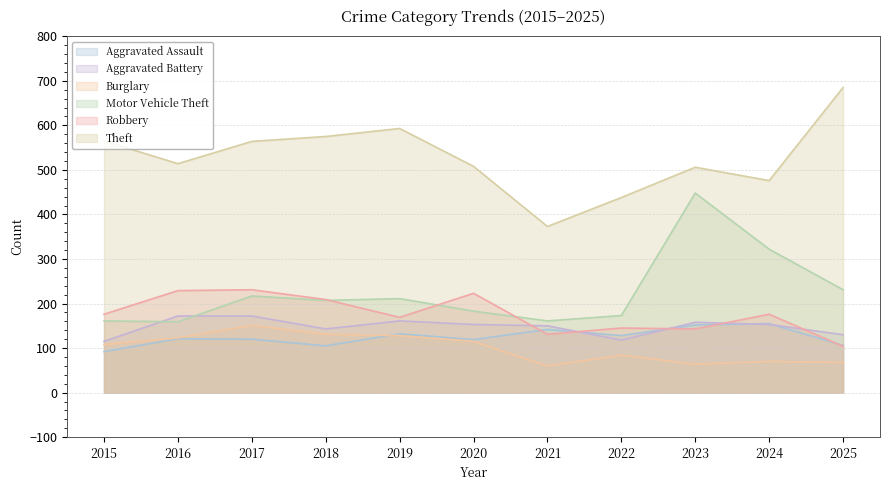

The Aggravated Battery series shows 243 at 2021. True or false?

False